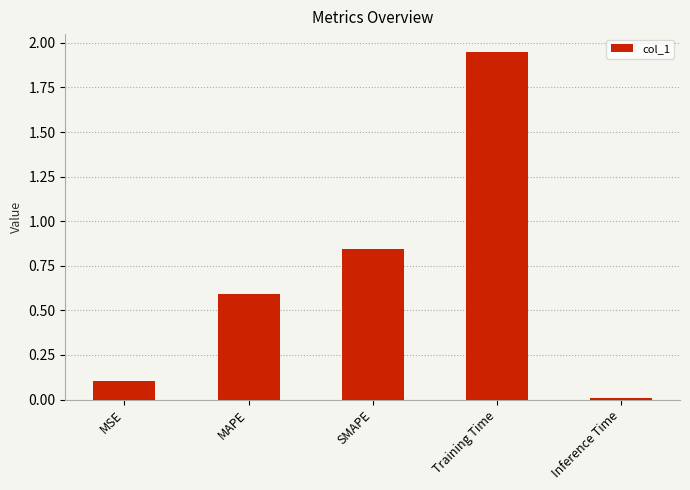

Rank the categories by value from highest to lowest.

Training Time, SMAPE, MAPE, MSE, Inference Time